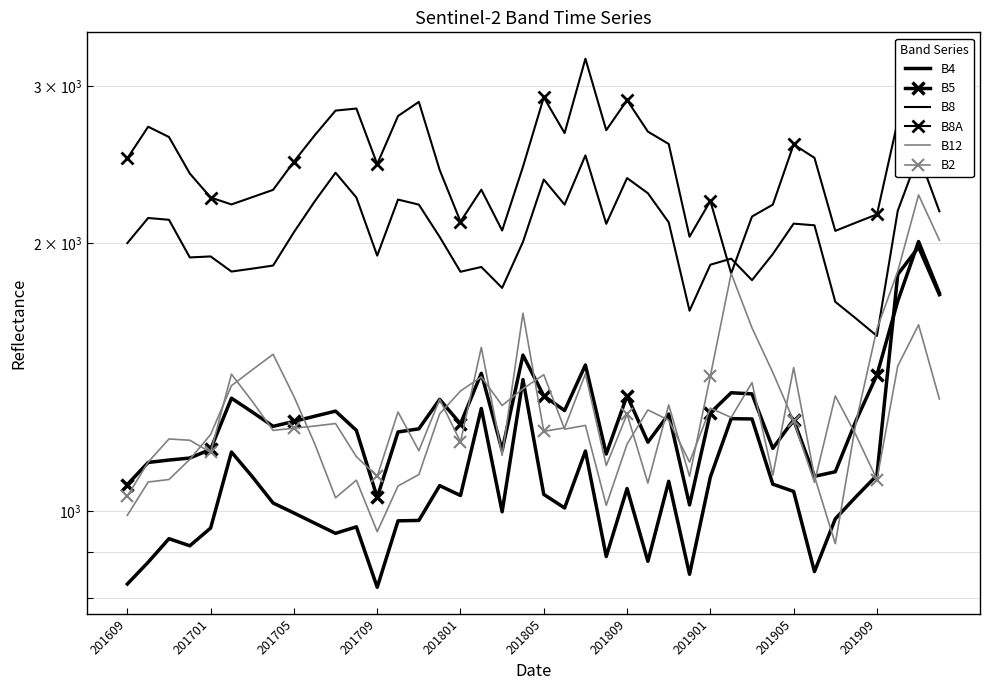

Reading right to left, extract all data points from this chart.

B4: 1751	1980	1845	1098	1039	981	856	1053	1073	1270	1271	1093	850	1081	879	1061	890	1169	1009	1045	1406	999	1305	1042	1069	977	976	822	961	945	970	996	1022	1094	1166	958	915	932	877	829
B5: 1759	2009	1722	1423	1265	1108	1095	1267	1177	1355	1359	1290	1017	1286	1196	1349	1160	1460	1298	1348	1498	1171	1429	1254	1336	1238	1228	1037	1233	1296	1279	1262	1246	1293	1340	1174	1148	1142	1135	1072
B8: 2172	2514	2175	1574	1646	1719	2095	2104	1945	1818	1922	1892	1680	2111	2276	2367	2103	2510	2210	2358	2007	1782	1881	1858	2033	2210	2239	1937	2251	2400	2229	2058	1888	1873	1859	1933	1928	2125	2135	2001
B8A: 2443	2806	2742	2155	2110	2065	2494	2582	2210	2143	1850	2231	2034	2585	2669	2895	2679	3222	2659	2916	2437	2067	2297	2115	2417	2882	2779	2454	2833	2818	2644	2470	2296	2253	2211	2251	2395	2632	2703	2491
B12: 2016	2266	1860	1603	1261	920	1095	1450	1098	1395	1275	1306	1136	1266	1300	1190	1016	1249	1237	1424	1373	1315	1416	1365	1287	1100	1068	949	1084	1036	1191	1346	1501	1442	1384	1220	1144	1086	1079	990
B2: 1337	1620	1456	1086	1217	1348	1078	1264	1432	1607	1850	1419	1095	1317	1076	1286	1126	1427	1241	1230	1669	1156	1528	1197	1336	1170	1293	1095	1152	1255	1247	1240	1233	1329	1426	1165	1202	1206	1136	1040